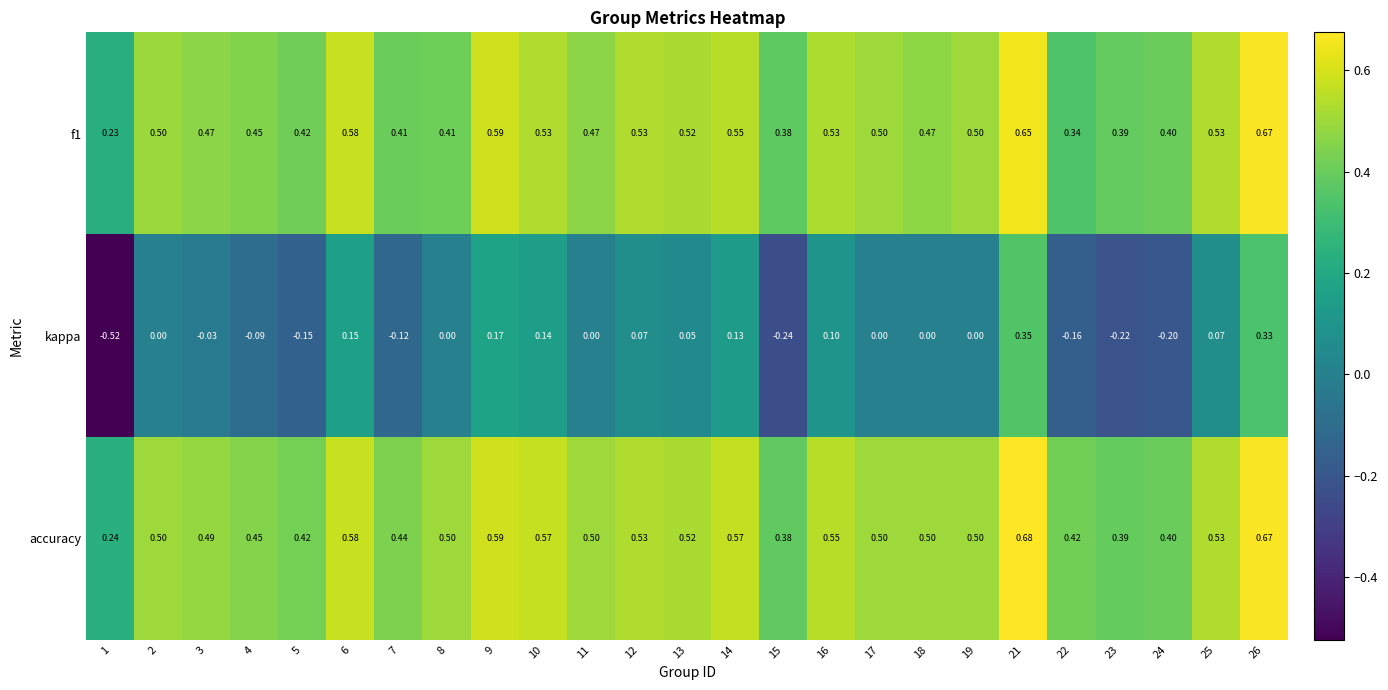

Between 1 and 19, which series saw the biggest shift?

kappa